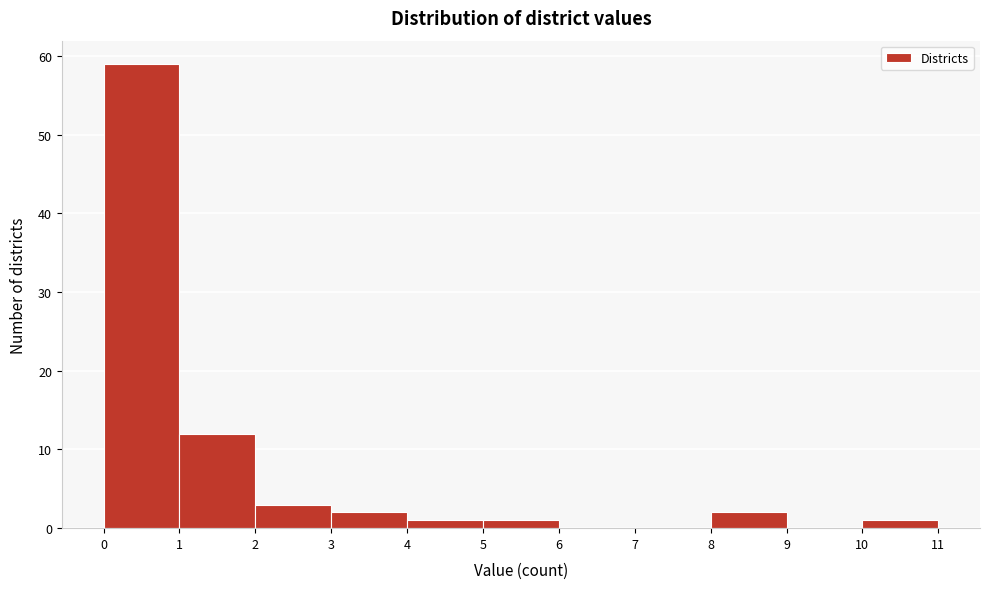

Reading left to right, list every bar in this chart as the range it spans on the x-axis followed by its height. The values are not printed on the chart, so give them approximately, as read against the axis.

0 to 1: 59
1 to 2: 12
2 to 3: 3
3 to 4: 2
4 to 5: 1
5 to 6: 1
6 to 7: 0
7 to 8: 0
8 to 9: 2
9 to 10: 0
10 to 11: 1